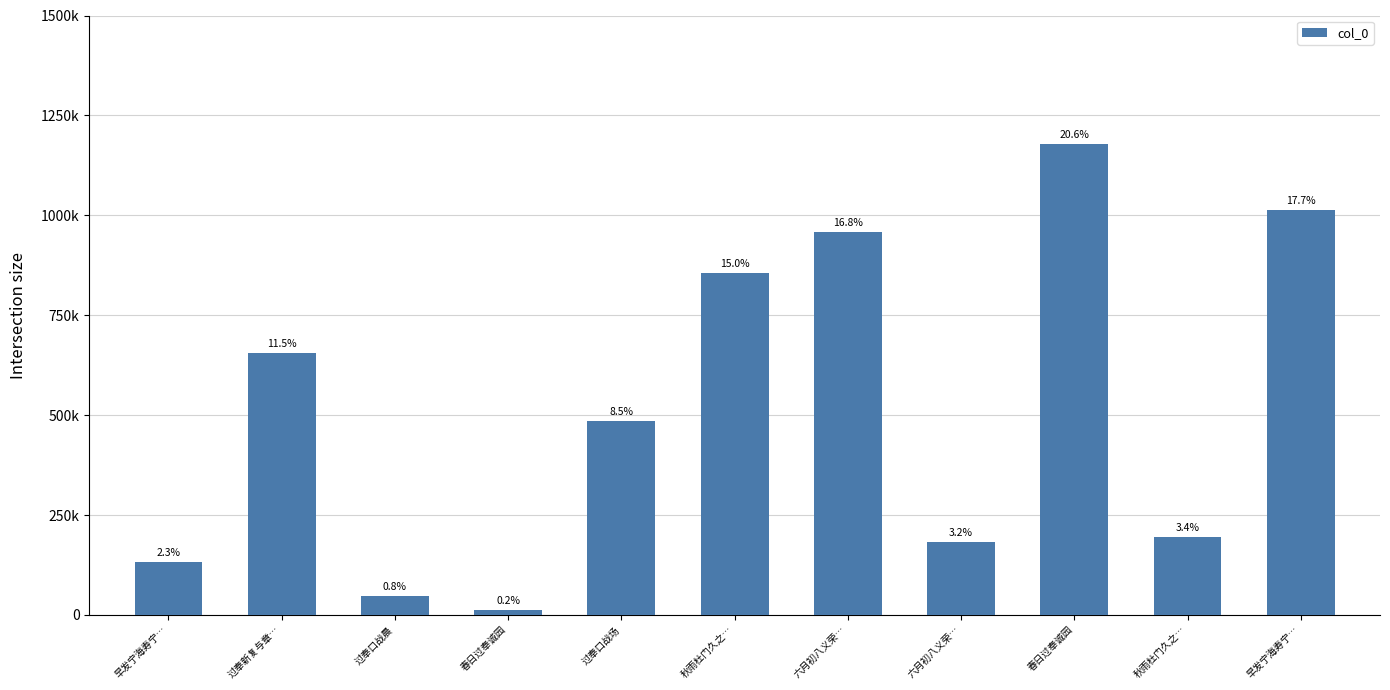

Are the bars horizontal?

No